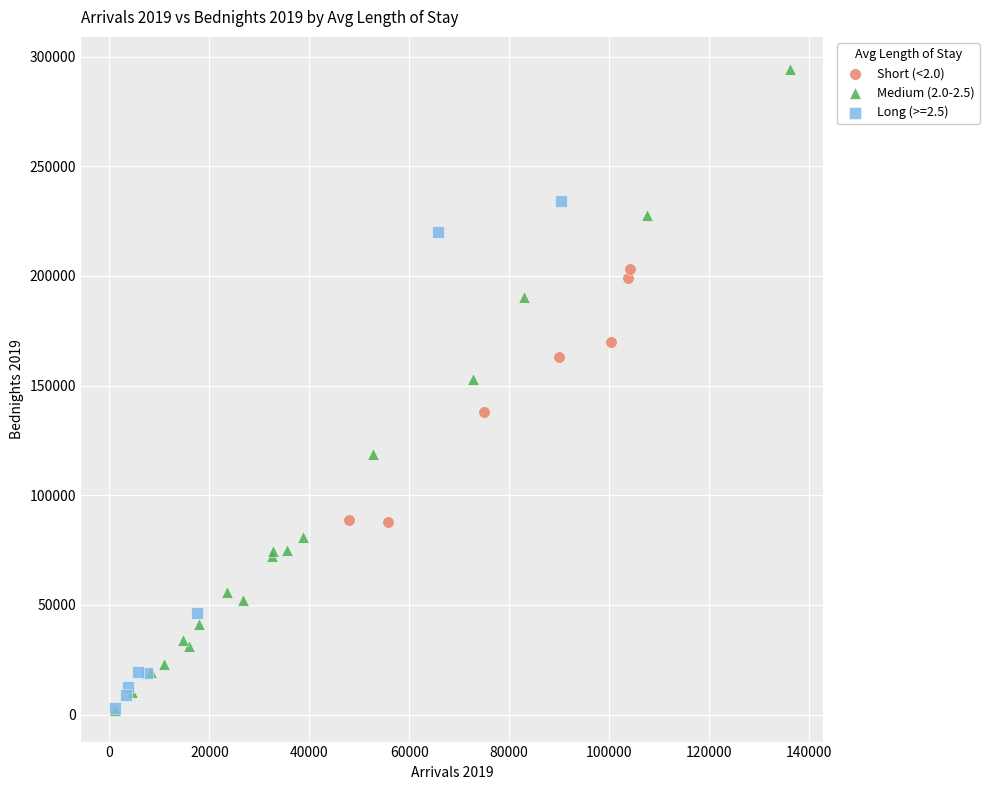

Which series has the widest spread of Y values?

Medium (2.0-2.5)